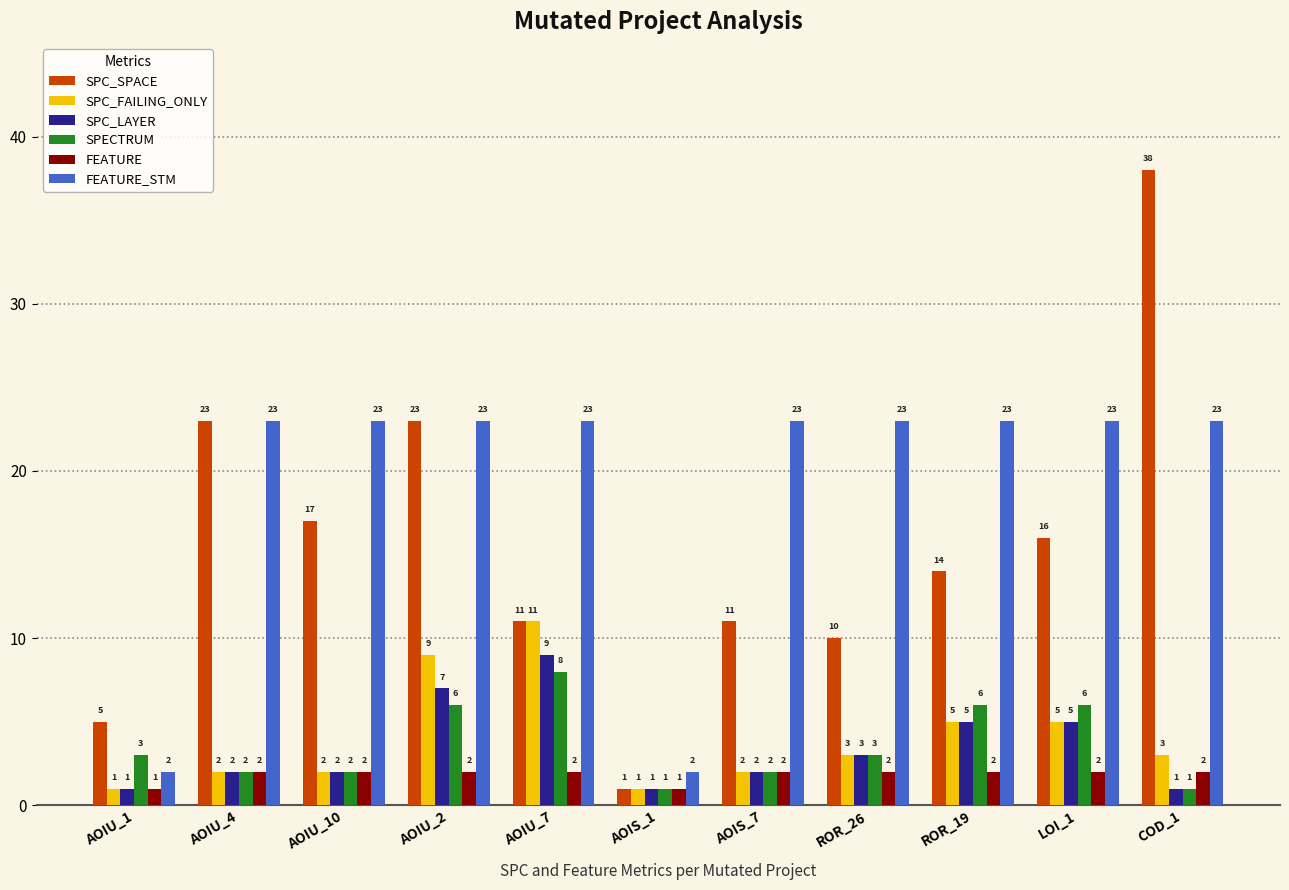

Which series changed the most between AOIU_4 and AOIU_2?

SPC_FAILING_ONLY